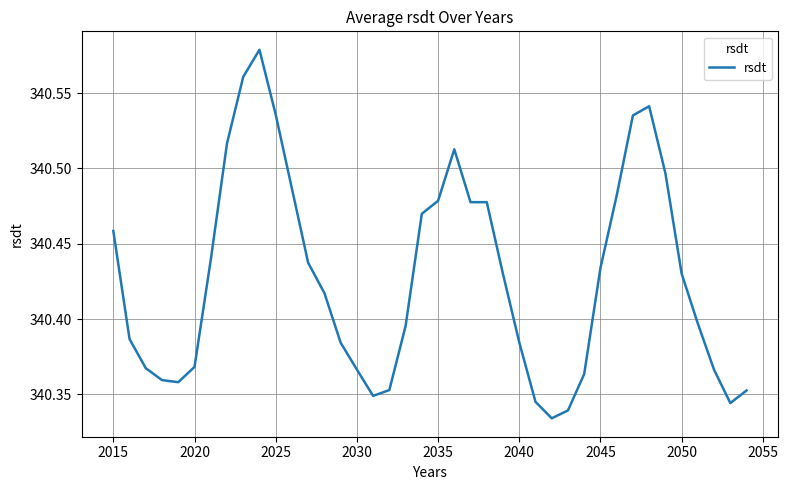

Reading right to left, transcribe all the data shown in this chart.

340.4	340.3	340.4	340.4	340.4	340.5	340.5	340.5	340.5	340.4	340.4	340.3	340.3	340.3	340.4	340.4	340.5	340.5	340.5	340.5	340.5	340.4	340.4	340.3	340.4	340.4	340.4	340.4	340.5	340.5	340.6	340.6	340.5	340.4	340.4	340.4	340.4	340.4	340.4	340.5